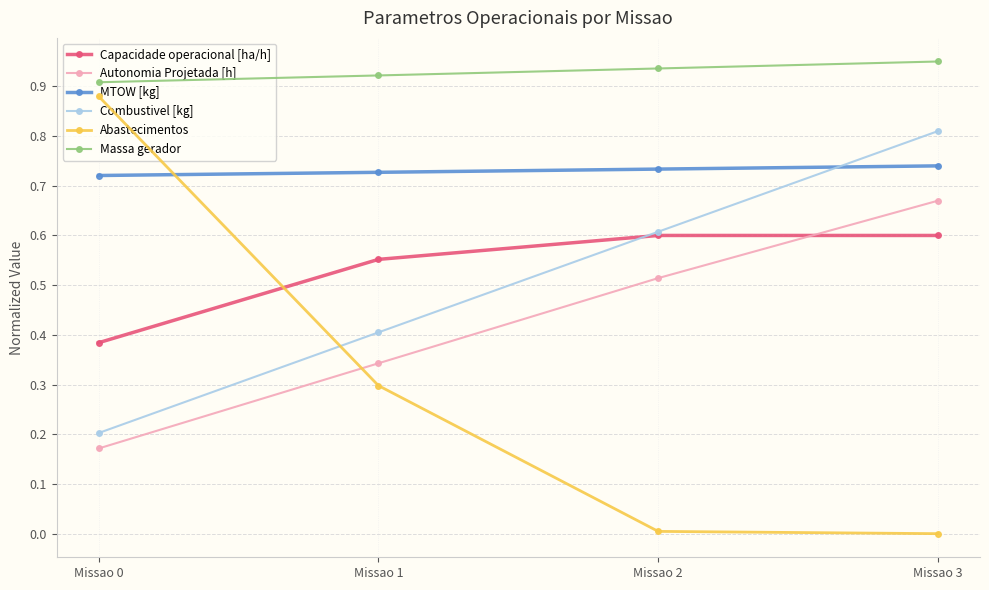

True or false: Massa gerador and Capacidade operacional [ha/h] cross at least once.

False